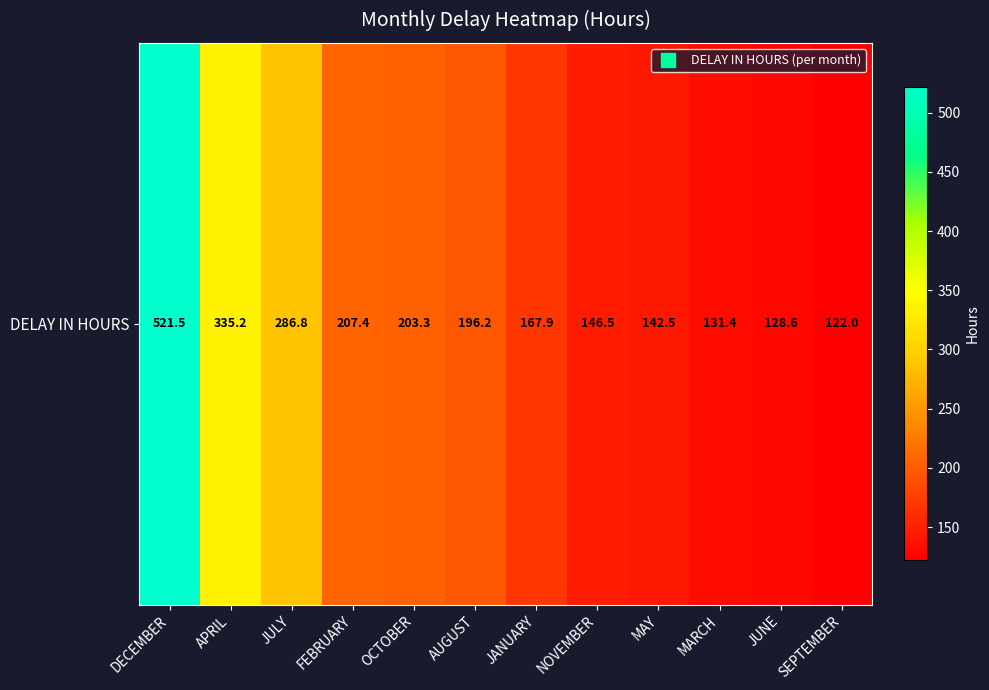

What is the average value?

215.8